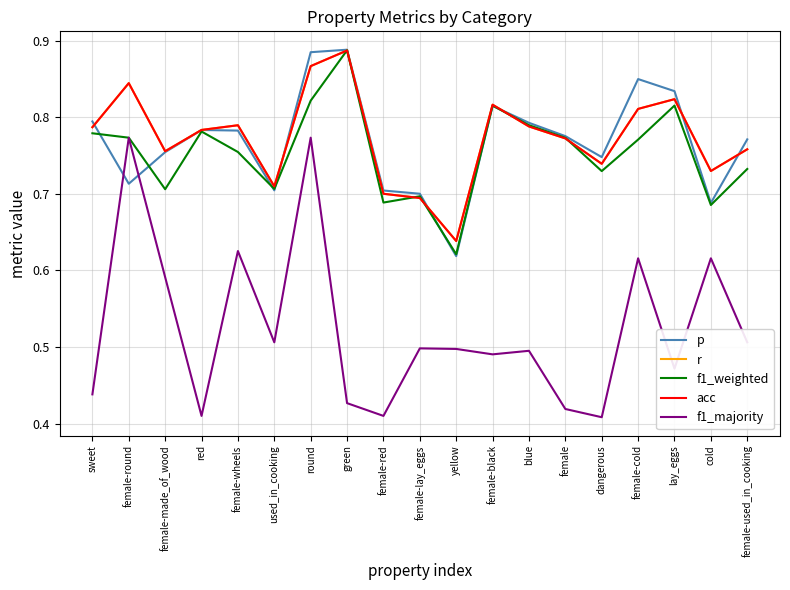

Does the chart have visible grid lines?

Yes